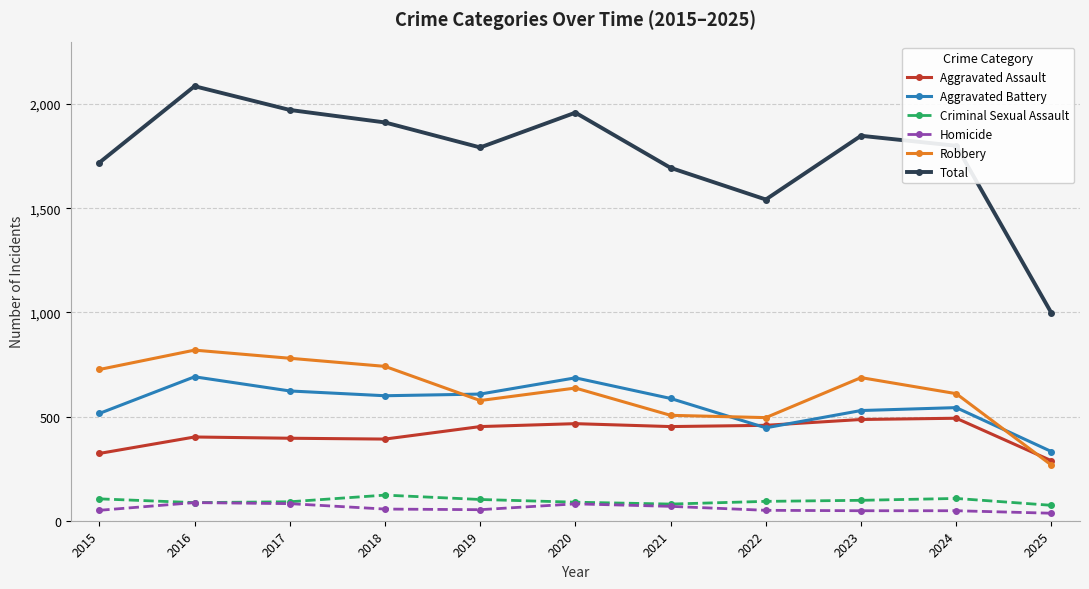

True or false: Criminal Sexual Assault and Aggravated Battery cross at least once.

False